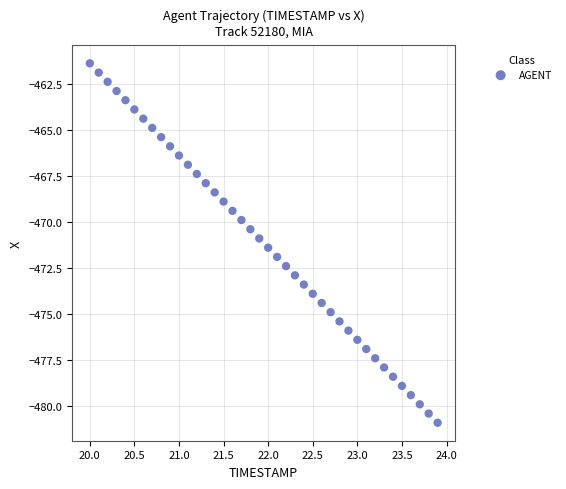

What is the range of Y values (max minus min)?

19.5